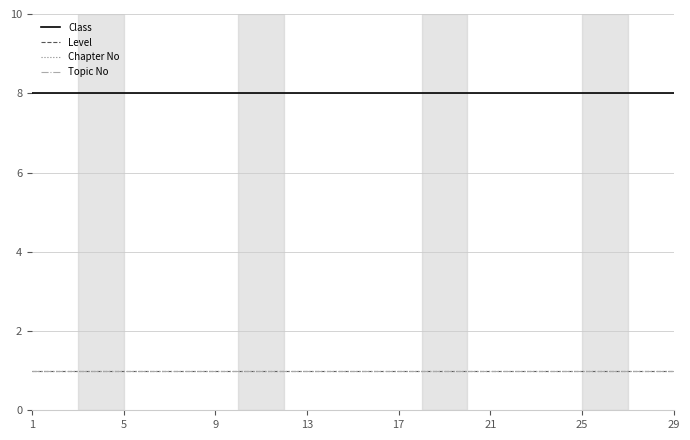

At which label is Chapter No closest to 1?

1